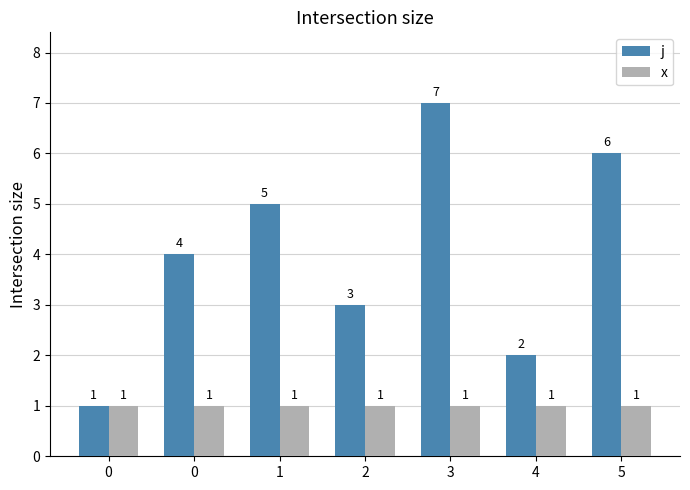

Count the j values in the range 2 to 6.

5